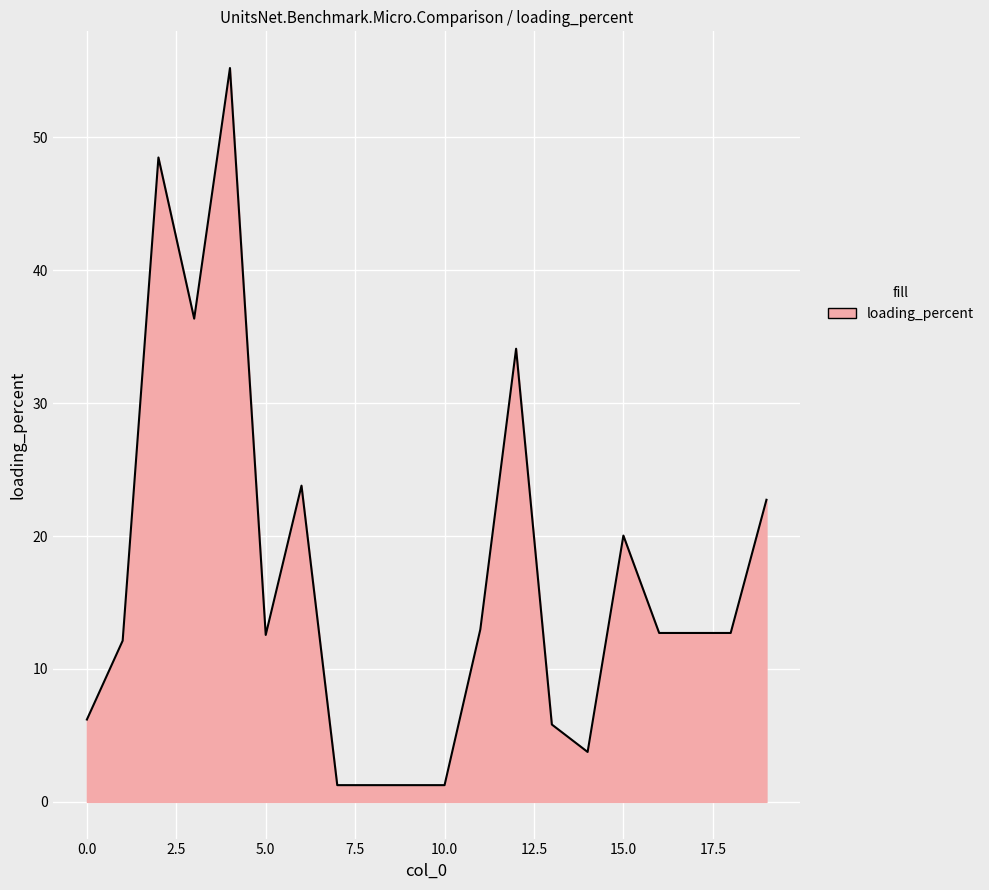

What is the minimum value shown in the chart?

1.3